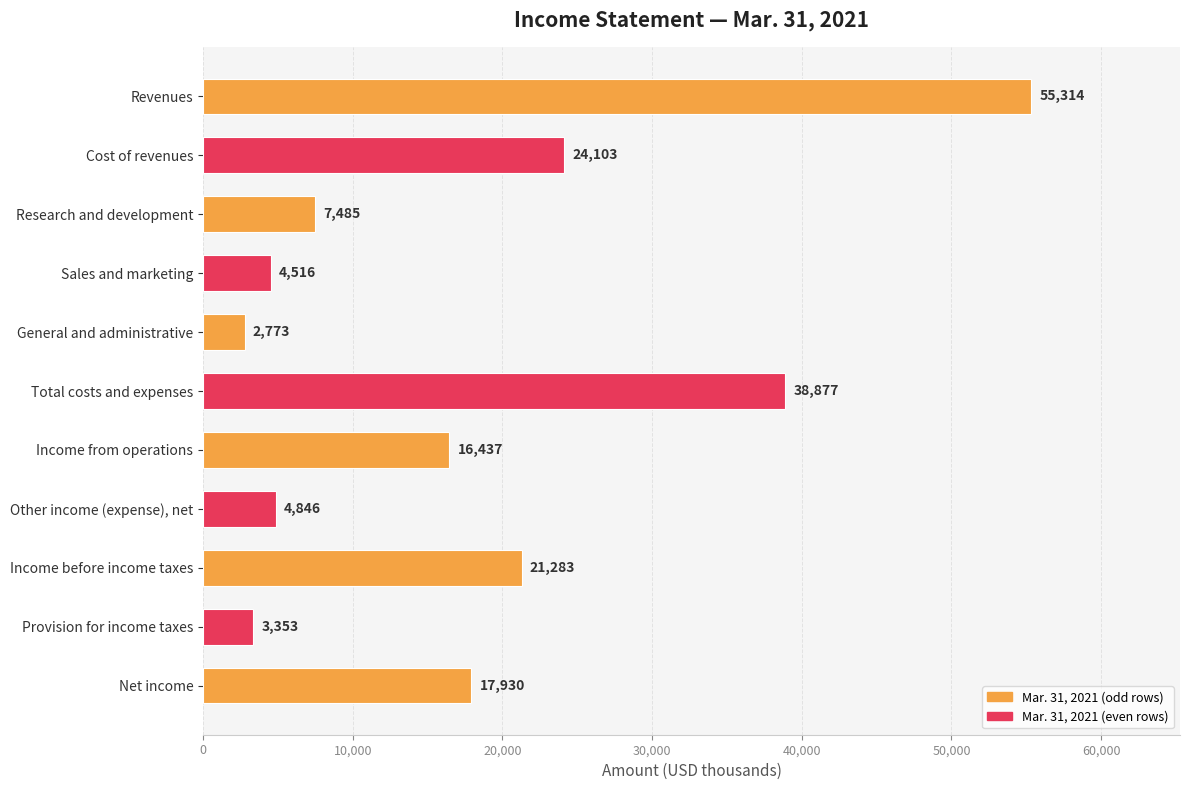

At which category does the chart reach its minimum across all series?

General and administrative